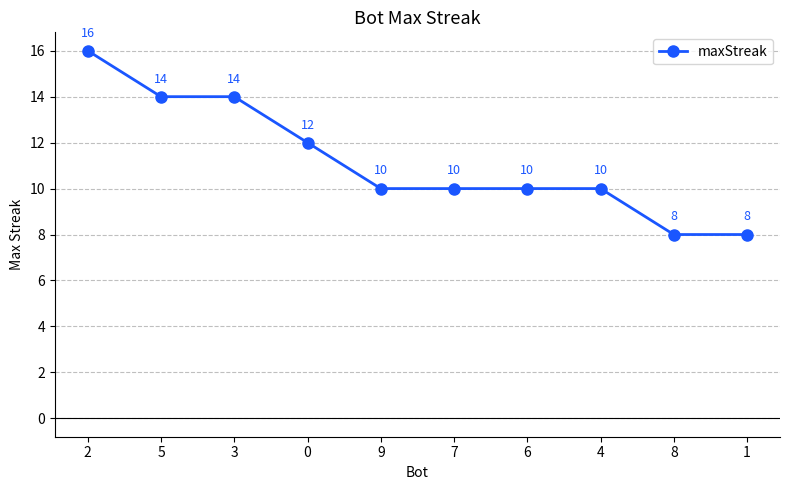

Which label corresponds to the largest value in the chart?

2